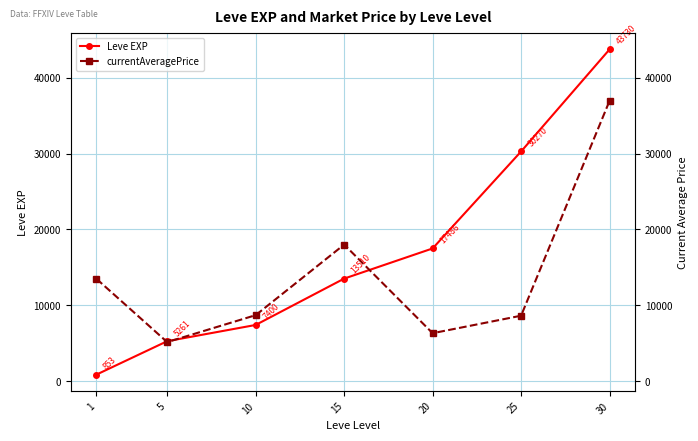

True or false: currentAveragePrice has a value of 6312.6 at 20.

True